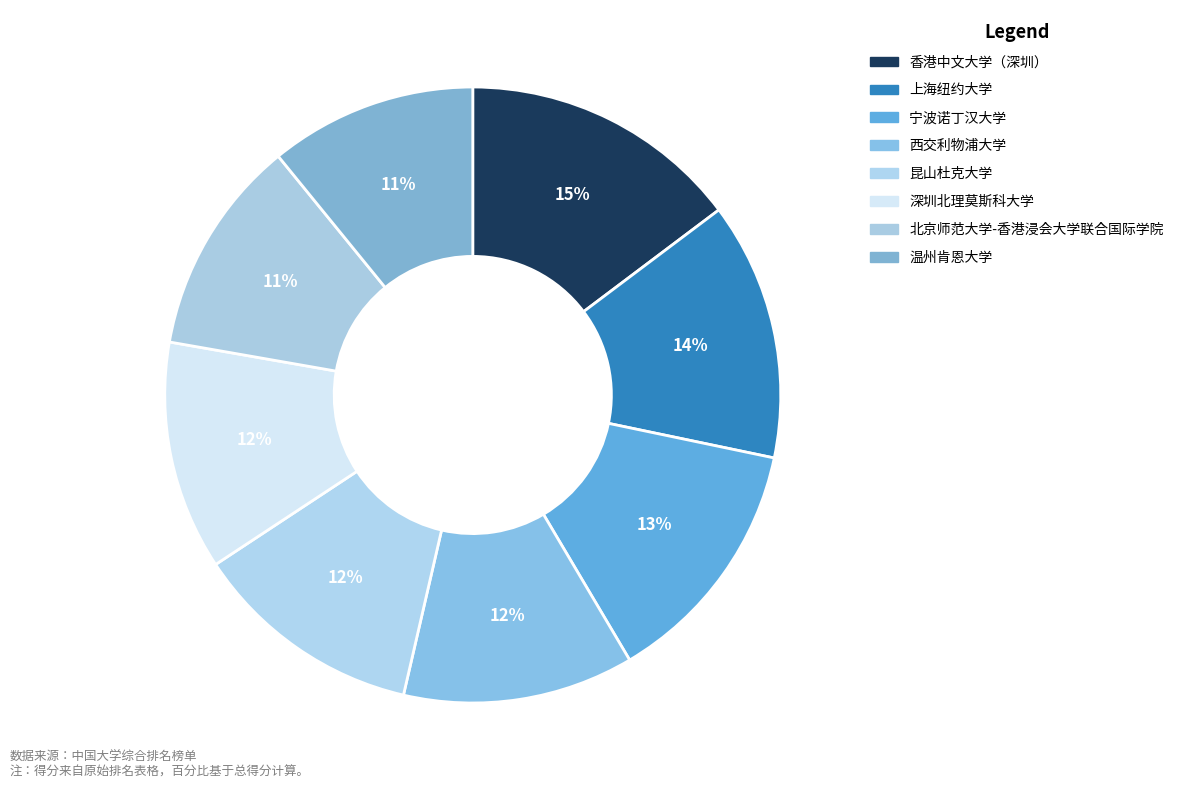

Which has a higher value, 香港中文大学（深圳） or 北京师范大学-香港浸会大学联合国际学院?

香港中文大学（深圳）